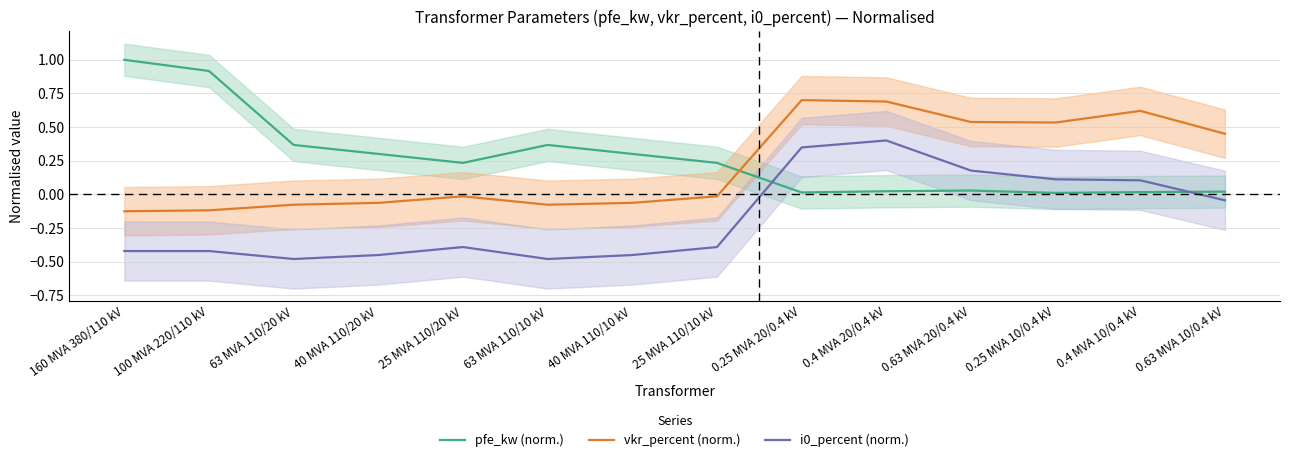

Reading left to right, extract all data points from this chart.

pfe_kw (norm.): 160 MVA 380/110 kV=1.0	100 MVA 220/110 kV=0.9	63 MVA 110/20 kV=0.4	40 MVA 110/20 kV=0.3	25 MVA 110/20 kV=0.2	63 MVA 110/10 kV=0.4	40 MVA 110/10 kV=0.3	25 MVA 110/10 kV=0.2	0.25 MVA 20/0.4 kV=0.0	0.4 MVA 20/0.4 kV=0.0	0.63 MVA 20/0.4 kV=0.0	0.25 MVA 10/0.4 kV=0.0	0.4 MVA 10/0.4 kV=0.0	0.63 MVA 10/0.4 kV=0.0
vkr_percent (norm.): 160 MVA 380/110 kV=-0.1	100 MVA 220/110 kV=-0.1	63 MVA 110/20 kV=-0.1	40 MVA 110/20 kV=-0.1	25 MVA 110/20 kV=-0.0	63 MVA 110/10 kV=-0.1	40 MVA 110/10 kV=-0.1	25 MVA 110/10 kV=-0.0	0.25 MVA 20/0.4 kV=0.7	0.4 MVA 20/0.4 kV=0.7	0.63 MVA 20/0.4 kV=0.5	0.25 MVA 10/0.4 kV=0.5	0.4 MVA 10/0.4 kV=0.6	0.63 MVA 10/0.4 kV=0.4
i0_percent (norm.): 160 MVA 380/110 kV=-0.4	100 MVA 220/110 kV=-0.4	63 MVA 110/20 kV=-0.5	40 MVA 110/20 kV=-0.5	25 MVA 110/20 kV=-0.4	63 MVA 110/10 kV=-0.5	40 MVA 110/10 kV=-0.5	25 MVA 110/10 kV=-0.4	0.25 MVA 20/0.4 kV=0.3	0.4 MVA 20/0.4 kV=0.4	0.63 MVA 20/0.4 kV=0.2	0.25 MVA 10/0.4 kV=0.1	0.4 MVA 10/0.4 kV=0.1	0.63 MVA 10/0.4 kV=-0.0